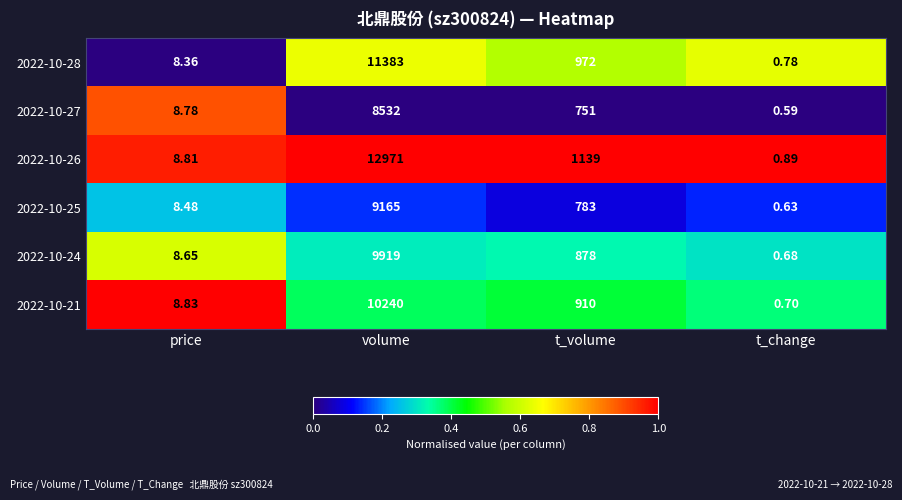

Is the value of 2022-10-28 at price greater than the value of 2022-10-26 at t_change?

Yes